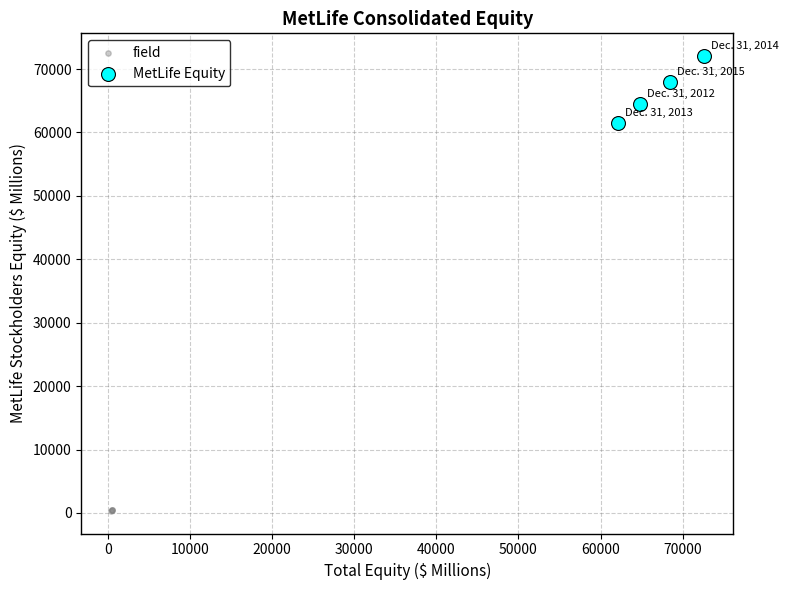

Which series contains the lowest Y value?

field